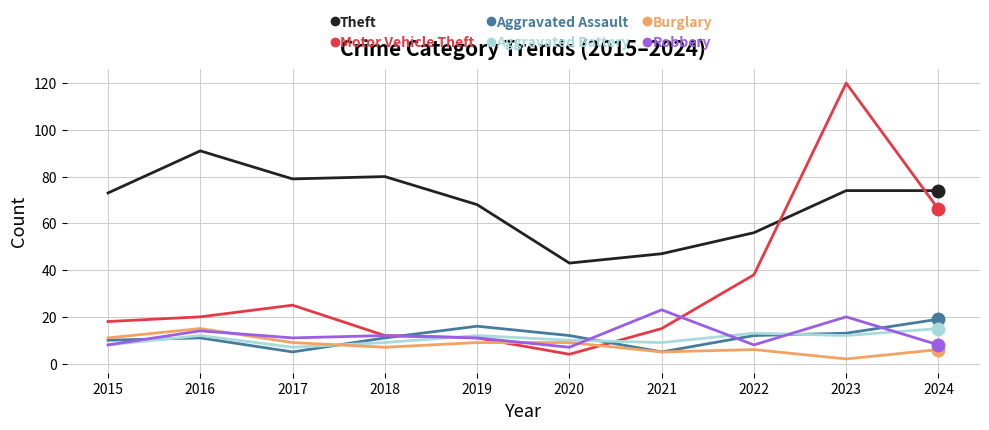

Is the value of Aggravated Battery at 2024 greater than the value of Aggravated Assault at 2018?

Yes